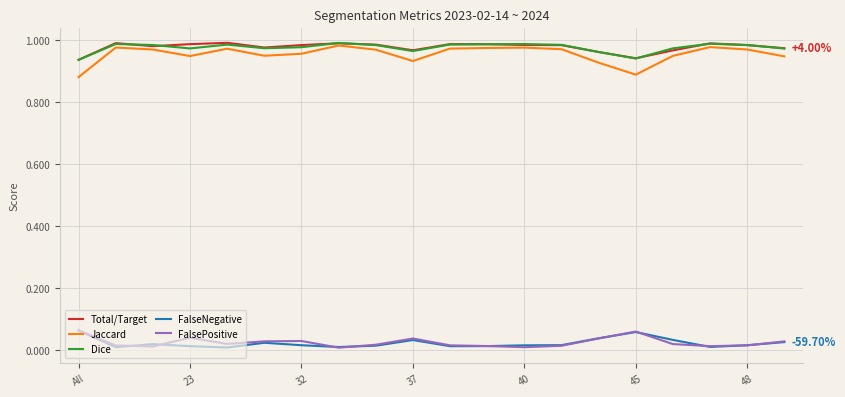

Which series has the widest spread of values?

Jaccard